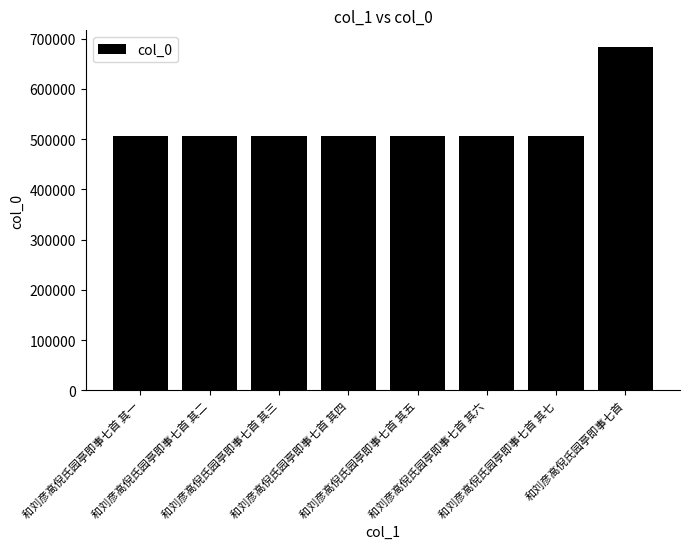

What is the average value?

527273